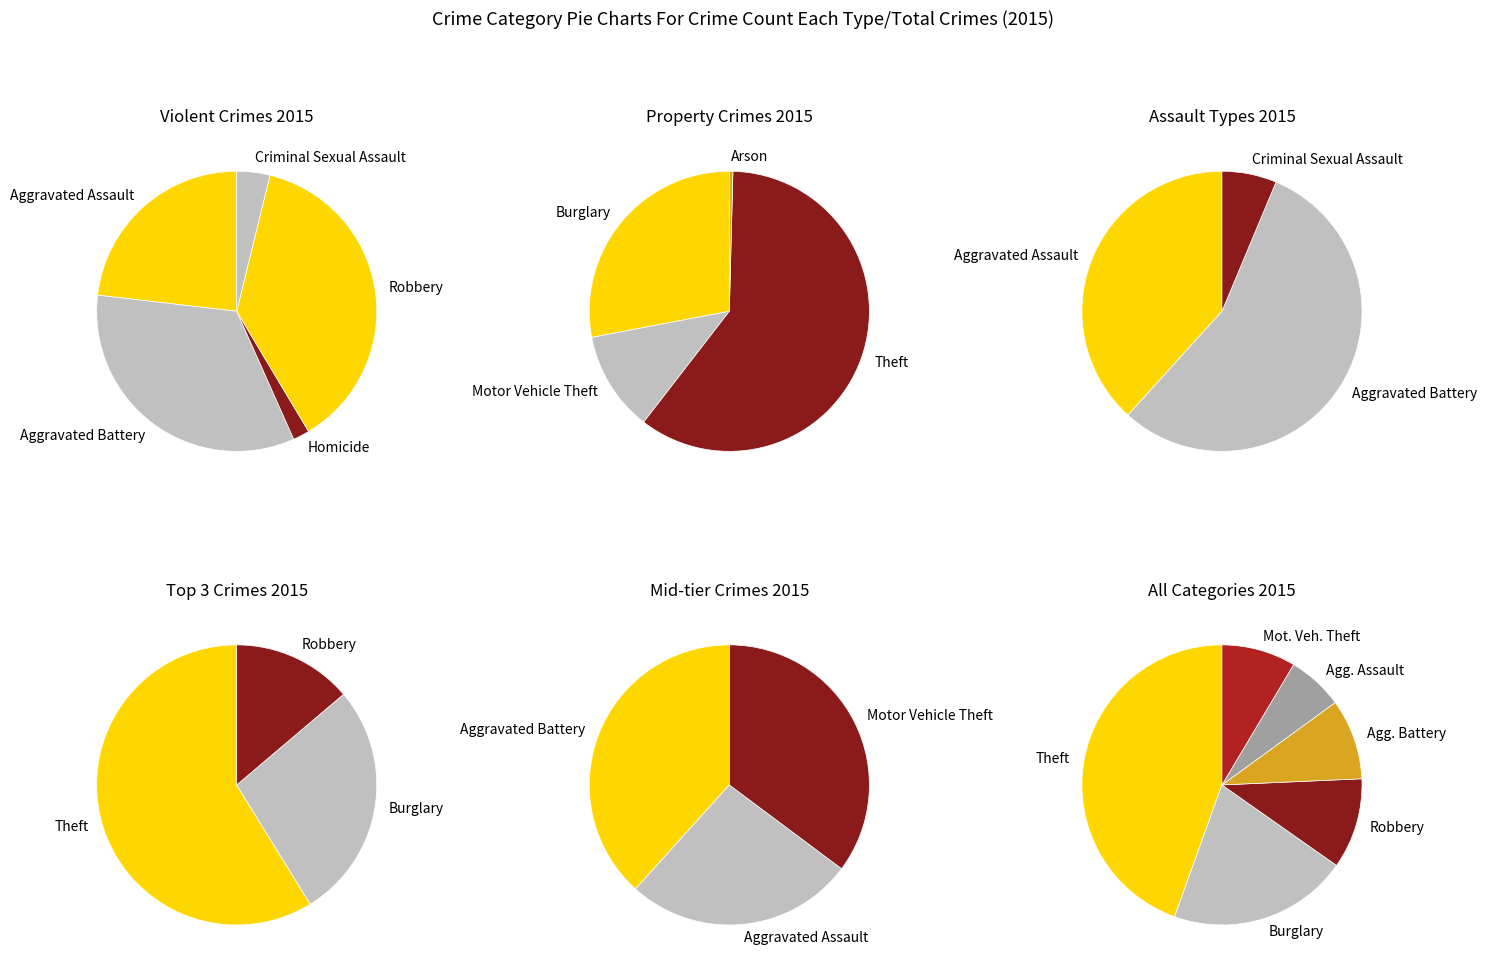

Is there a majority slice in this chart?

No